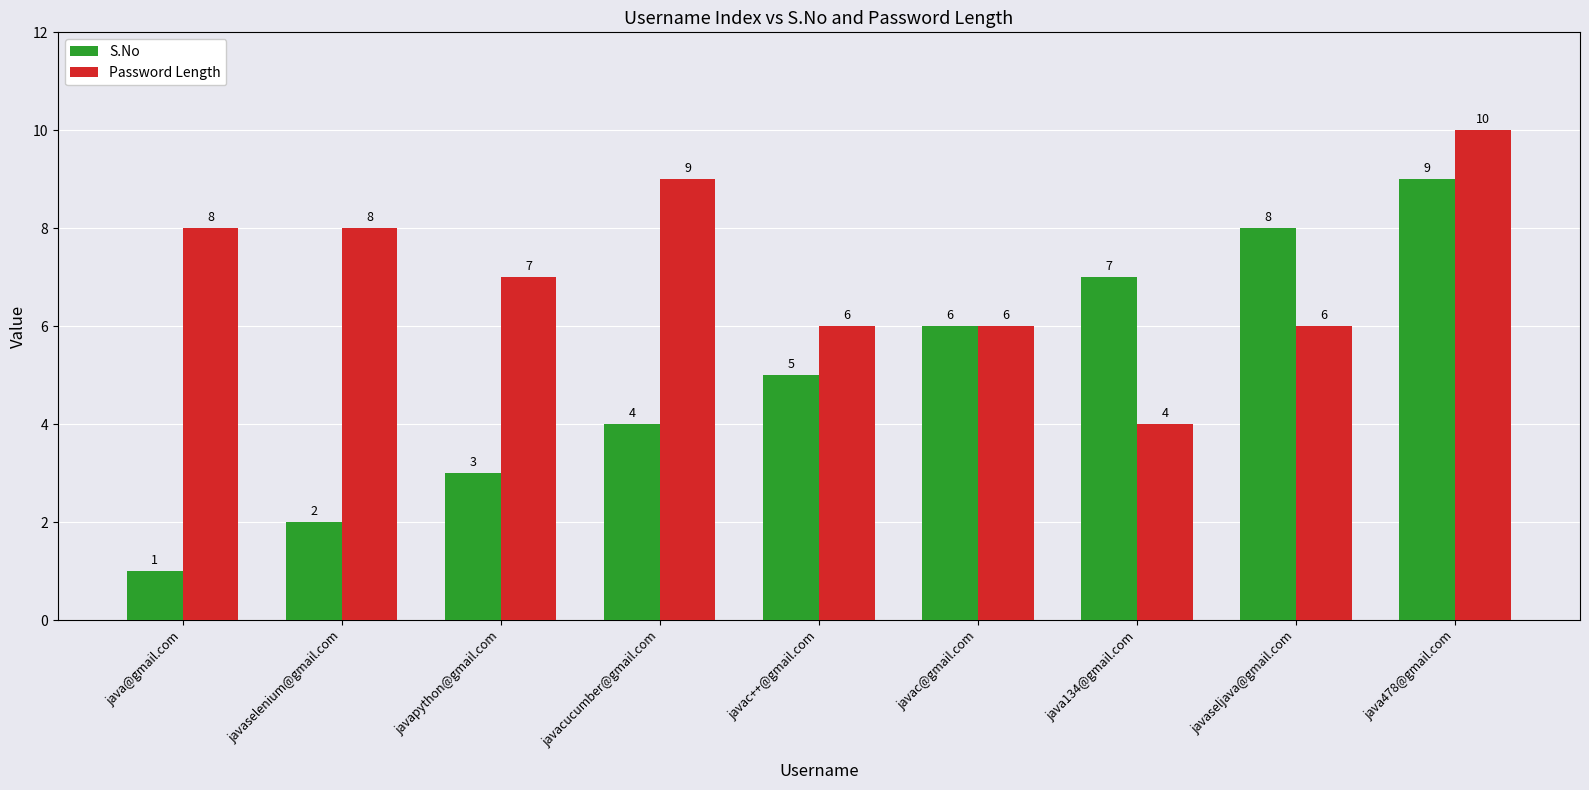

What is the label of the 8th bar from the left?

javaseljava@gmail.com